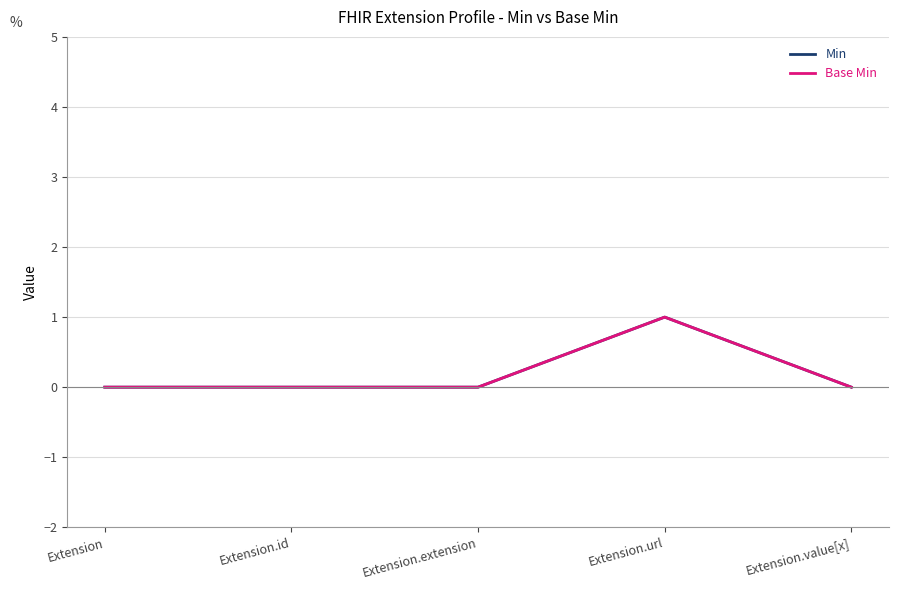

At which label is Min closest to 0?

Extension